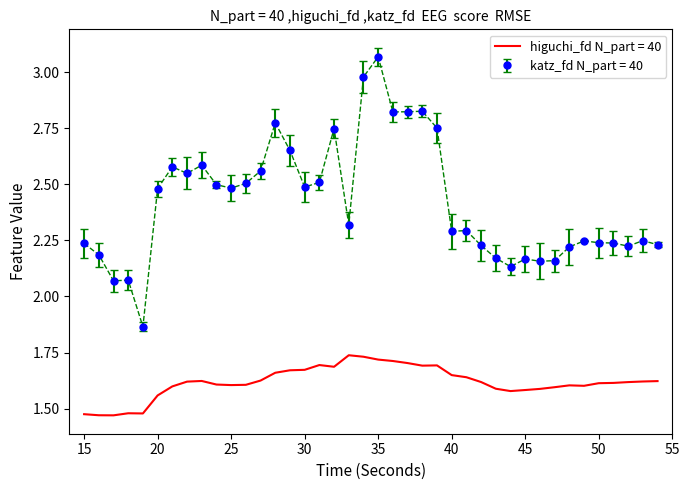

Which series has the largest range (max minus min)?

katz_fd N_part = 40